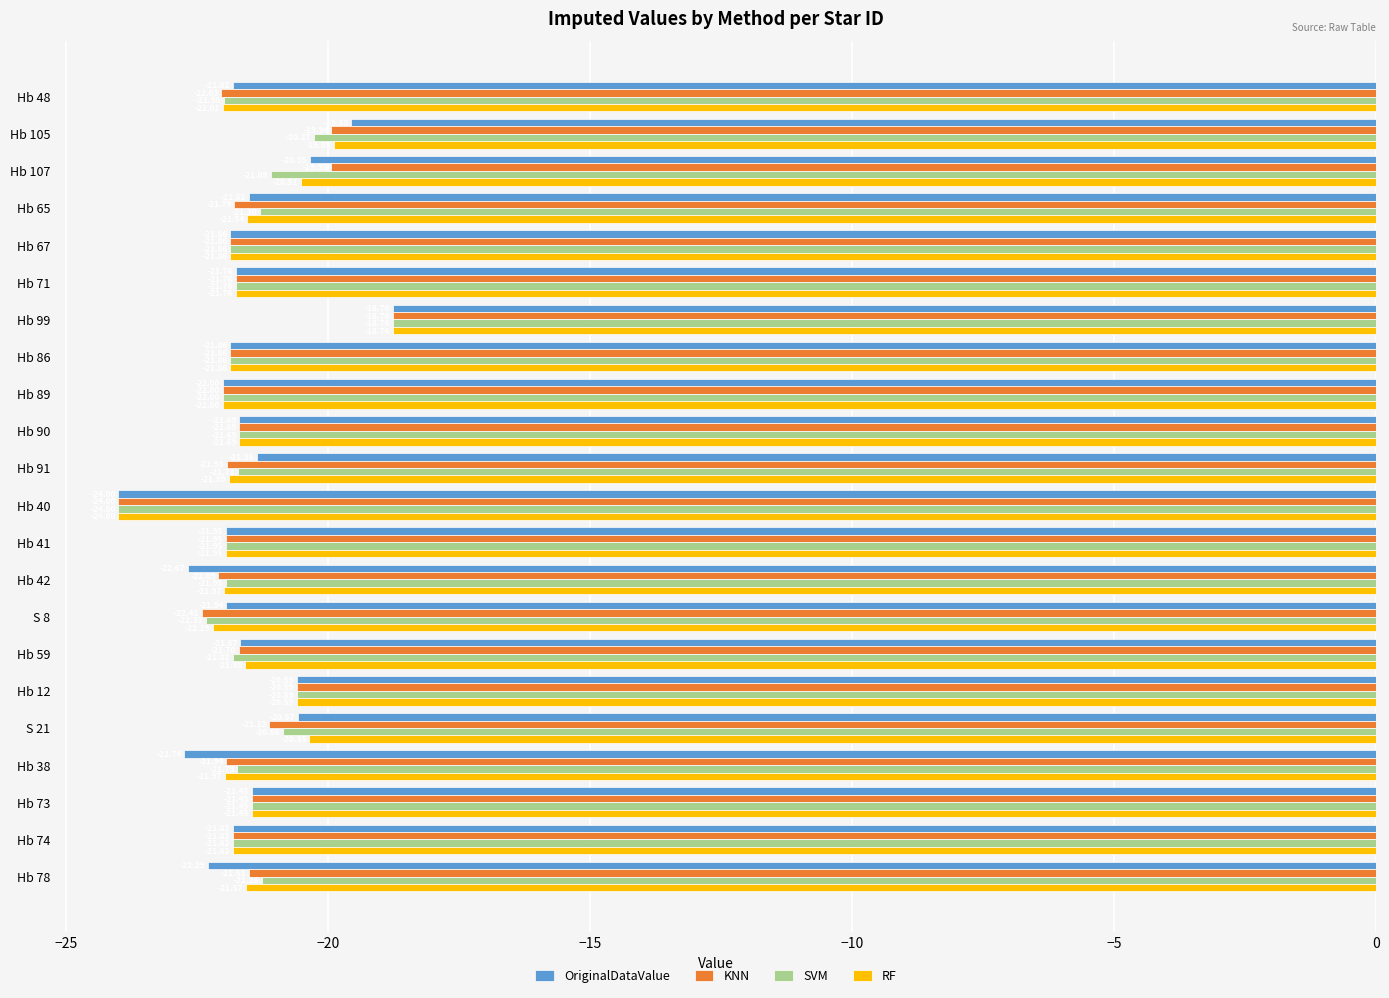

What is the total value across all series at Hb 38?

-88.4